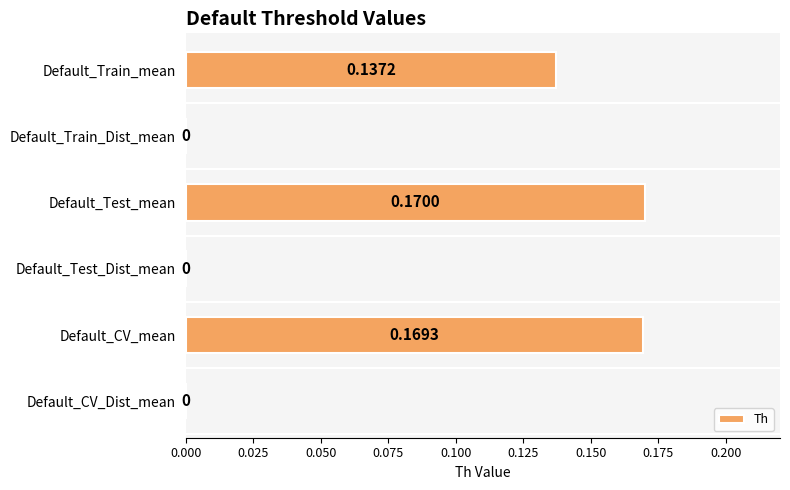

At which category does the chart reach its peak across all series?

Default_Test_mean